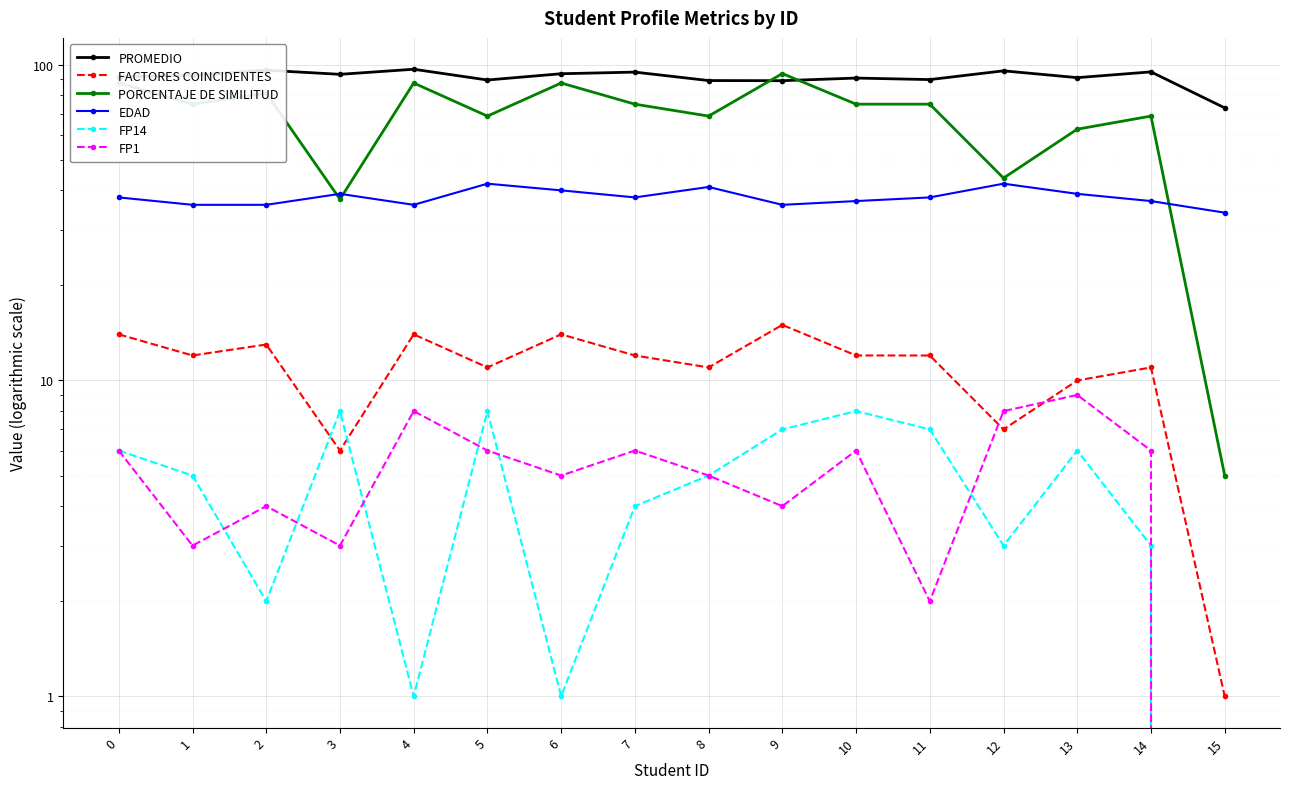

What is the greatest value displayed?

96.8